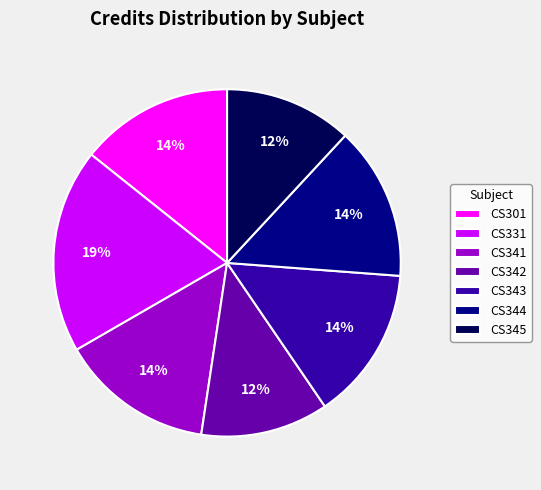

Does CS341 represent more than half of the total?

No